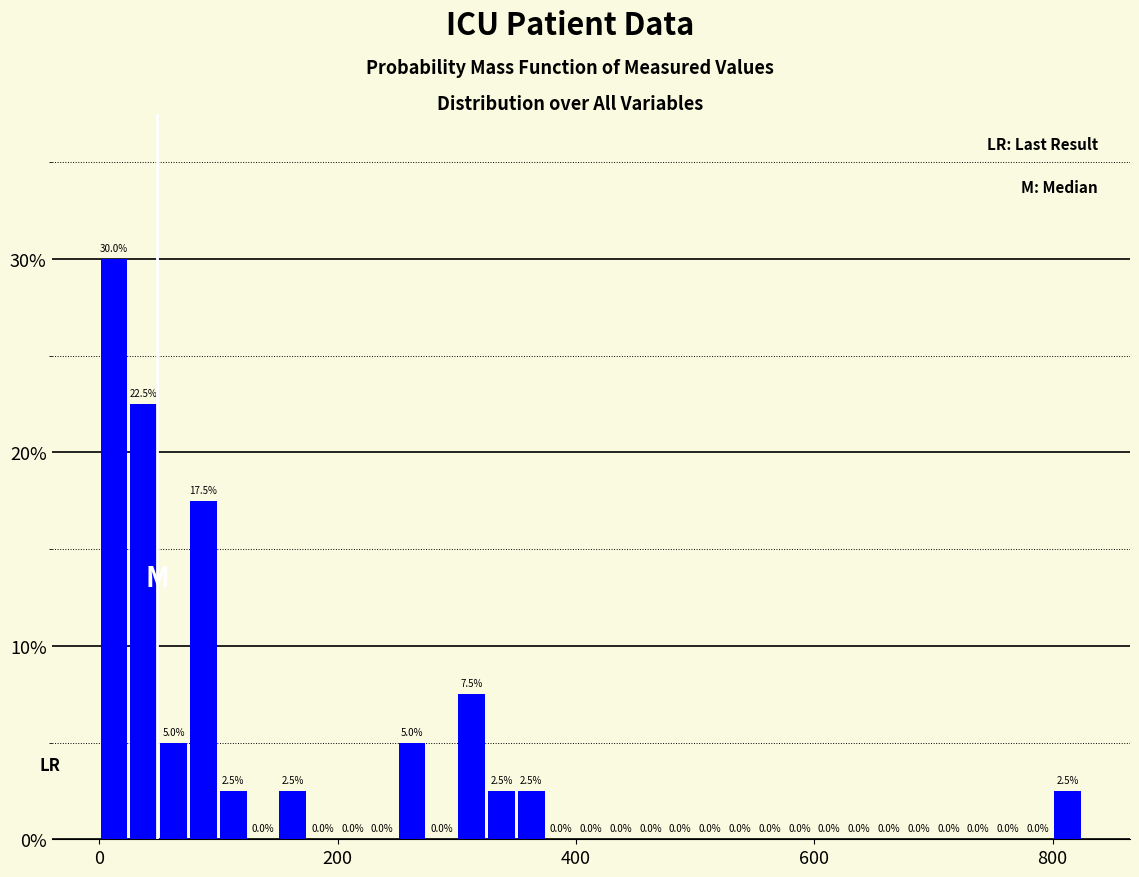

Read against the x-axis, roughly where is the centre of the tallest bar?

20